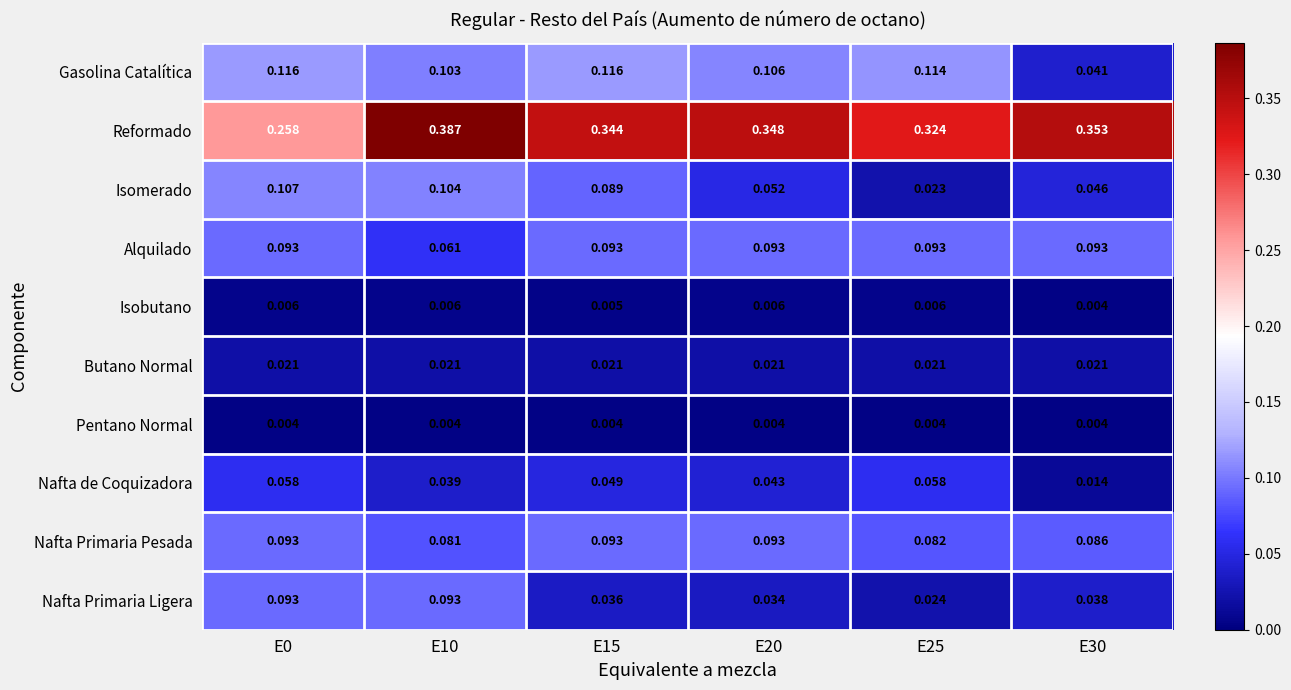

How many series are shown in this chart?

10